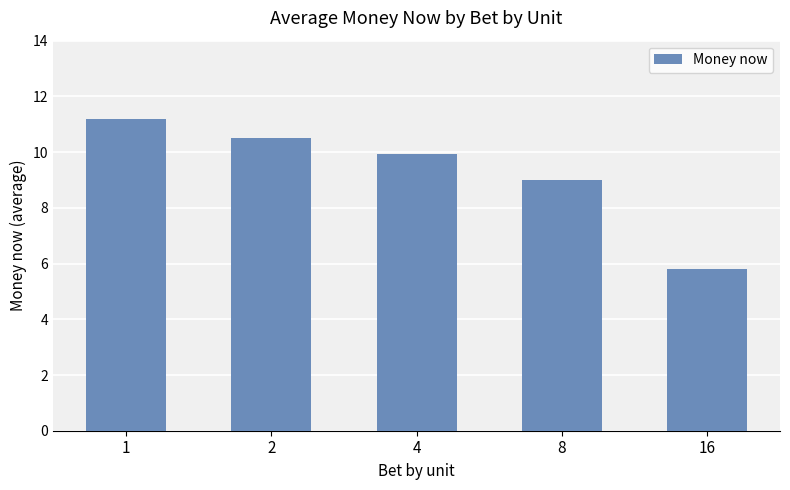

What is the ratio of the value at 16 to the value at 8?

0.6